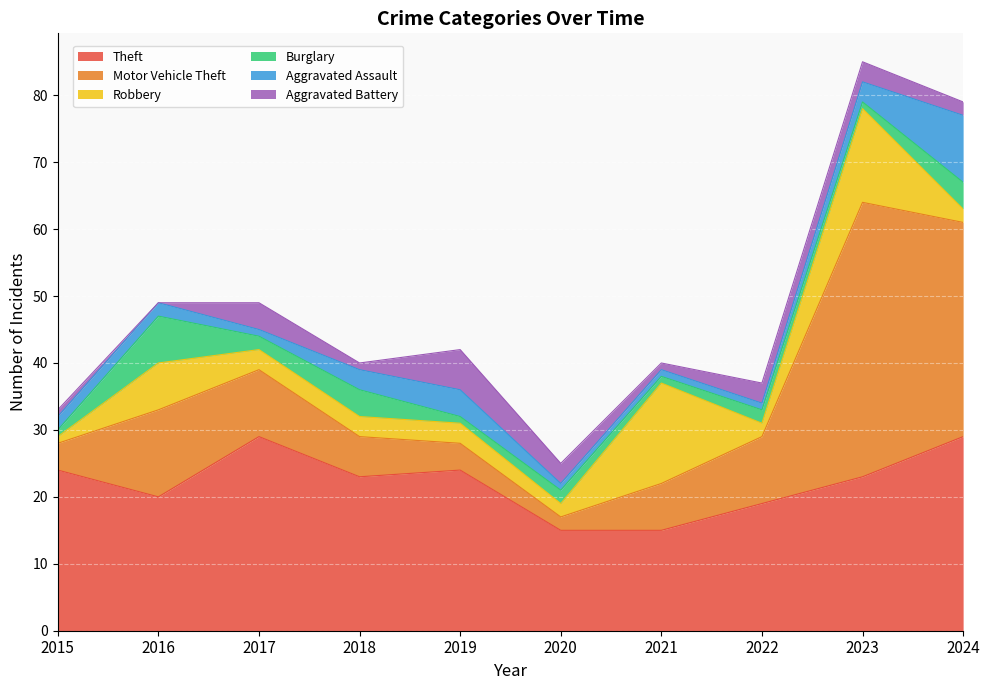

Which series has the widest spread of values?

Motor Vehicle Theft